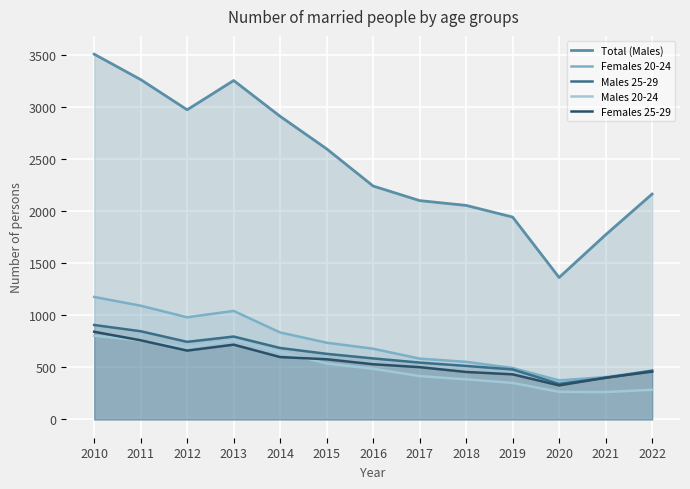

Which category has the lowest value across all series?

2021